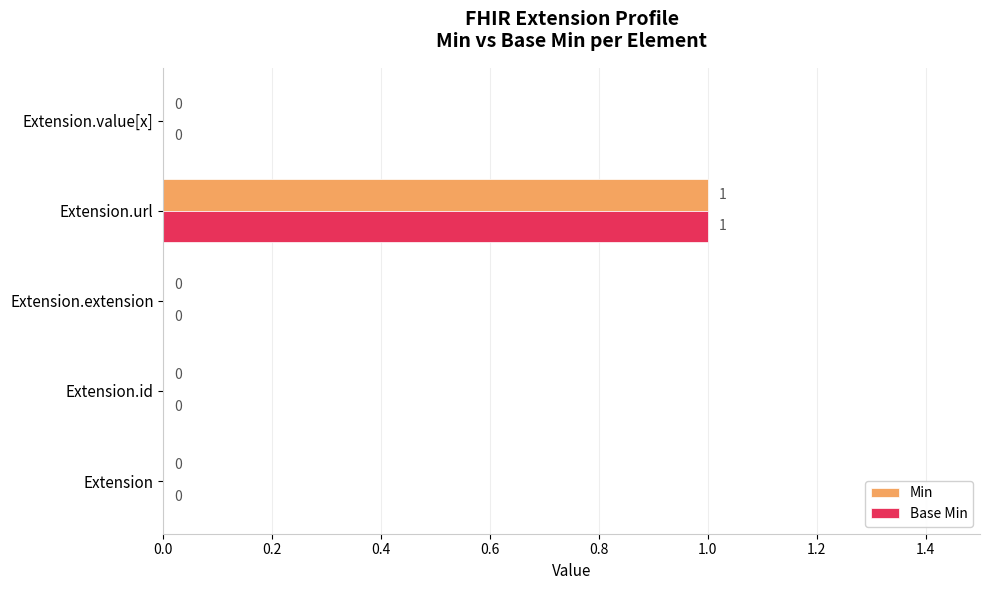

True or false: Base Min has a value of 0 at Extension.

True